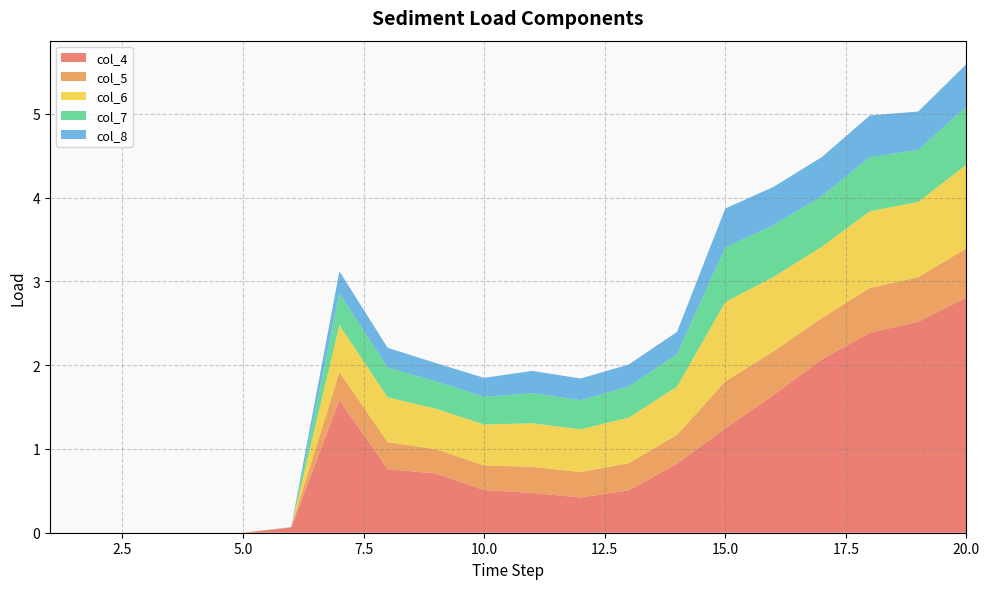

Reading left to right, extract all data points from this chart.

col_4: 1=0.0	2=0.0	3=0.0	4=0.0	5=0.0	6=0.1	7=1.6	8=0.8	9=0.7	10=0.5	11=0.5	12=0.4	13=0.5	14=0.8	15=1.2	16=1.6	17=2.1	18=2.4	19=2.5	20=2.8
col_5: 1=0.0	2=0.0	3=0.0	4=0.0	5=0.0	6=0.0	7=0.3	8=0.3	9=0.3	10=0.3	11=0.3	12=0.3	13=0.3	14=0.3	15=0.6	16=0.5	17=0.5	18=0.5	19=0.5	20=0.6
col_6: 1=0.0	2=0.0	3=0.0	4=0.0	5=0.0	6=0.0	7=0.6	8=0.5	9=0.5	10=0.5	11=0.5	12=0.5	13=0.5	14=0.6	15=0.9	16=0.9	17=0.9	18=0.9	19=0.9	20=1.0
col_7: 1=0.0	2=0.0	3=0.0	4=0.0	5=0.0	6=0.0	7=0.4	8=0.4	9=0.3	10=0.3	11=0.4	12=0.3	13=0.4	14=0.4	15=0.7	16=0.6	17=0.6	18=0.6	19=0.6	20=0.7
col_8: 1=0.0	2=0.0	3=0.0	4=0.0	5=0.0	6=0.0	7=0.3	8=0.2	9=0.2	10=0.2	11=0.3	12=0.3	13=0.3	14=0.3	15=0.5	16=0.5	17=0.5	18=0.5	19=0.5	20=0.5